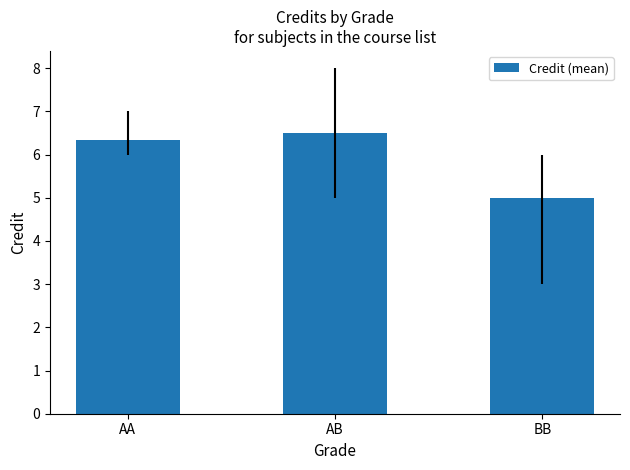

What is the greatest value displayed?

6.5